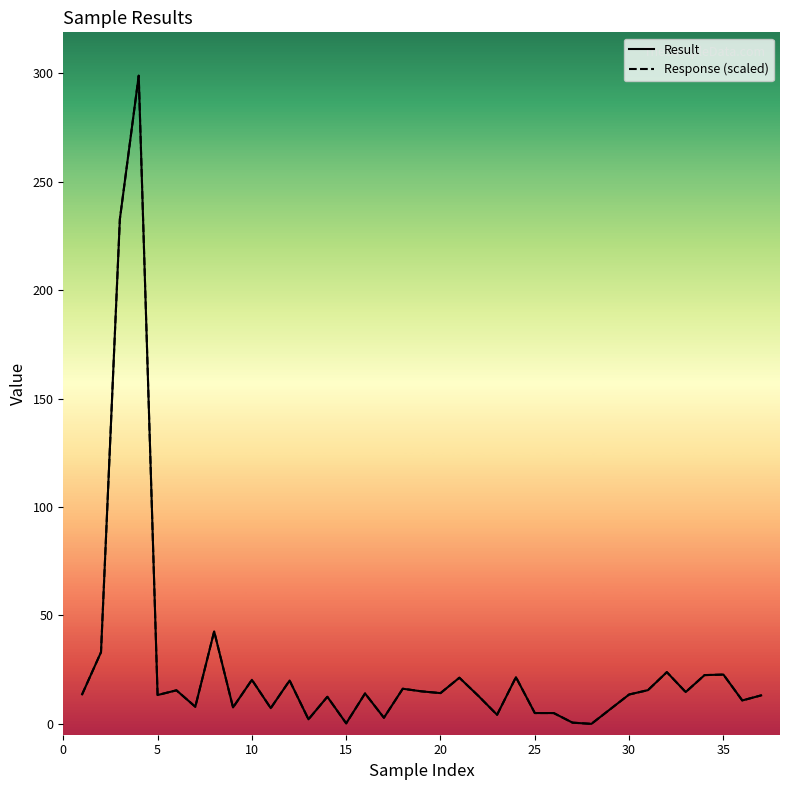

What is the maximum value for Result?

298.9